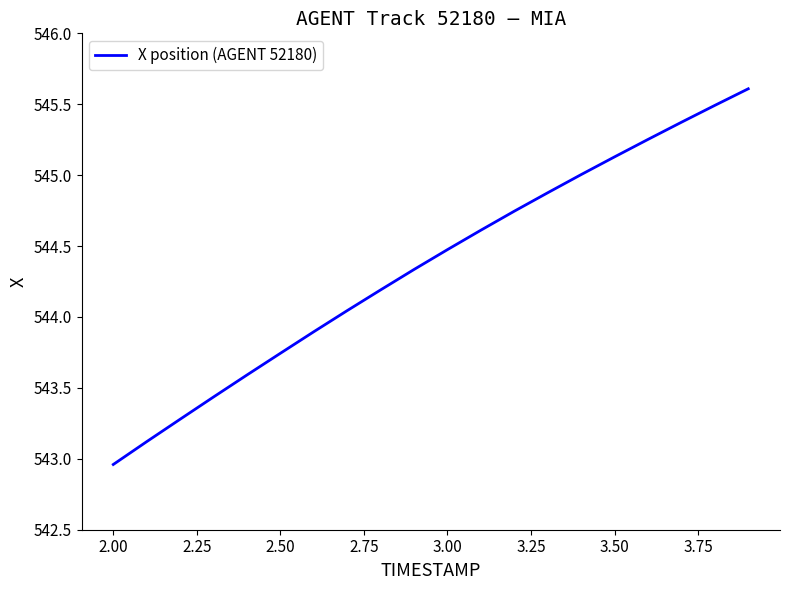

Is this an area chart (filled region under the line)?

No